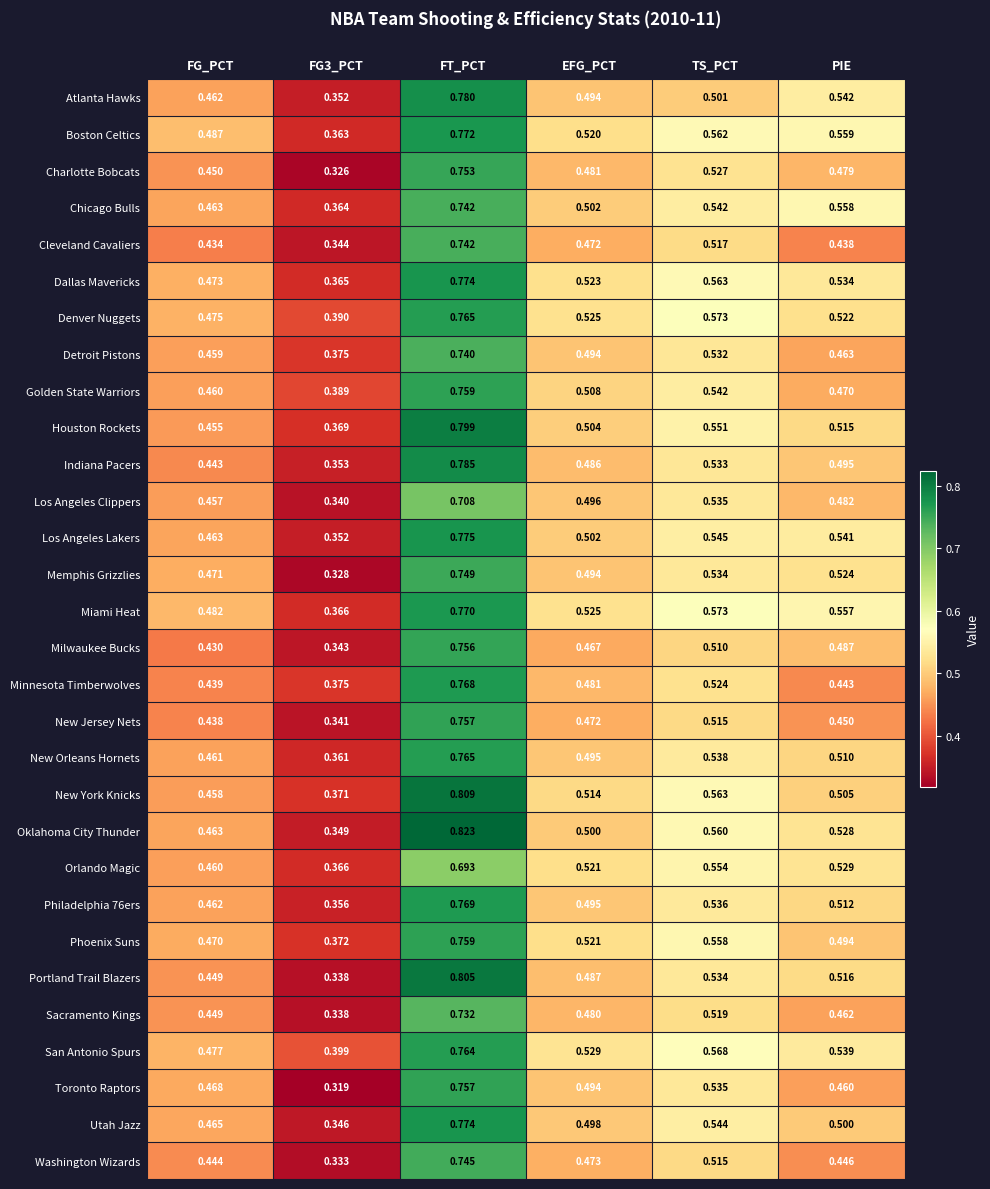

Between TS_PCT and PIE, which series saw the biggest shift?

Minnesota Timberwolves